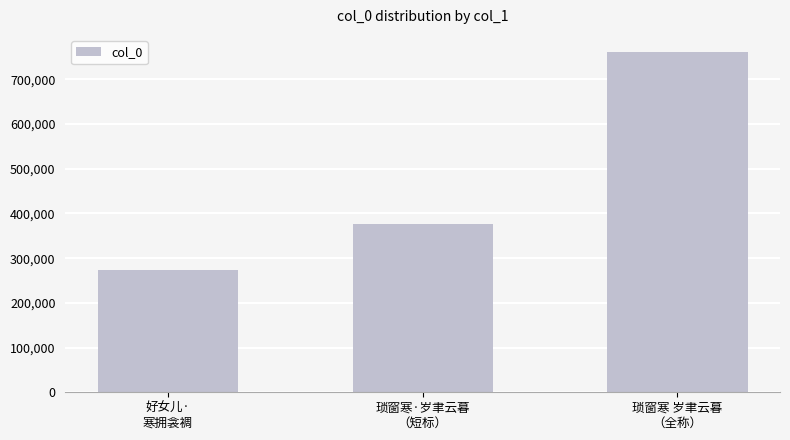

What is the sum of all values?

1411919